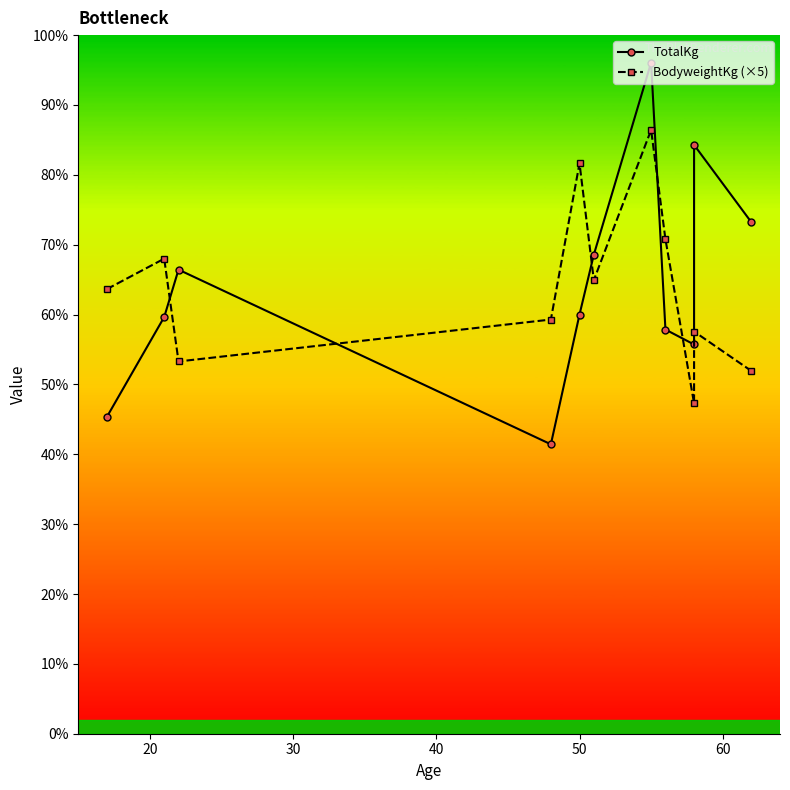

True or false: TotalKg has more than 1 points higher than both neighbors.

True